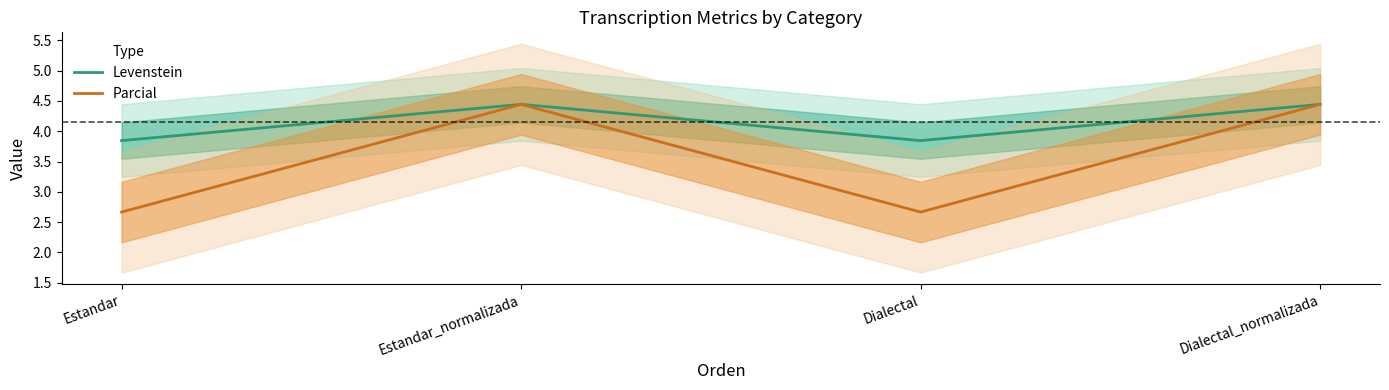

What value does the Parcial series have at Dialectal?

2.7